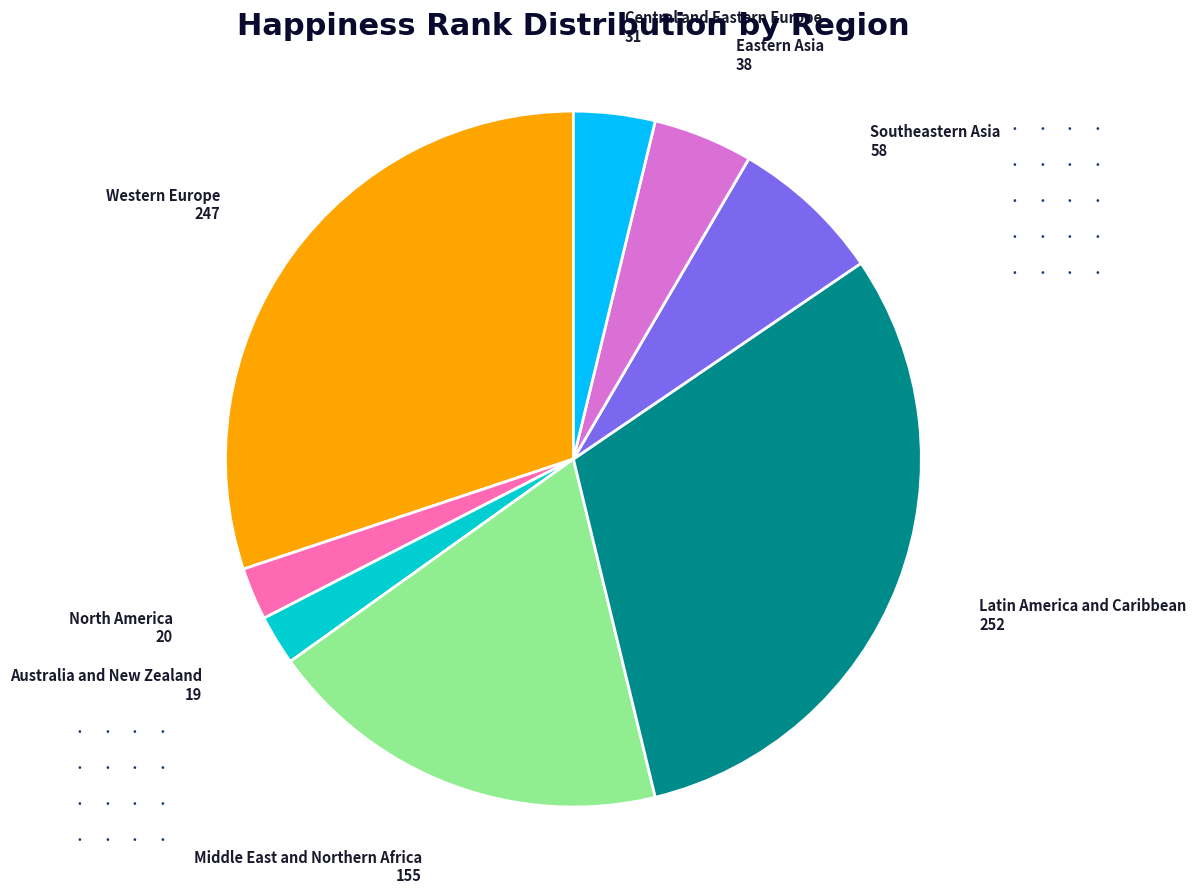

Is the sum of Southeastern Asia and Western Europe greater than half?

No